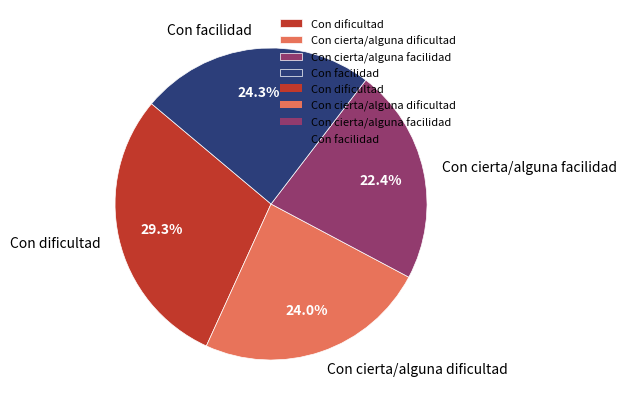

Between Con cierta/alguna facilidad and Con facilidad, which is larger?

Con facilidad